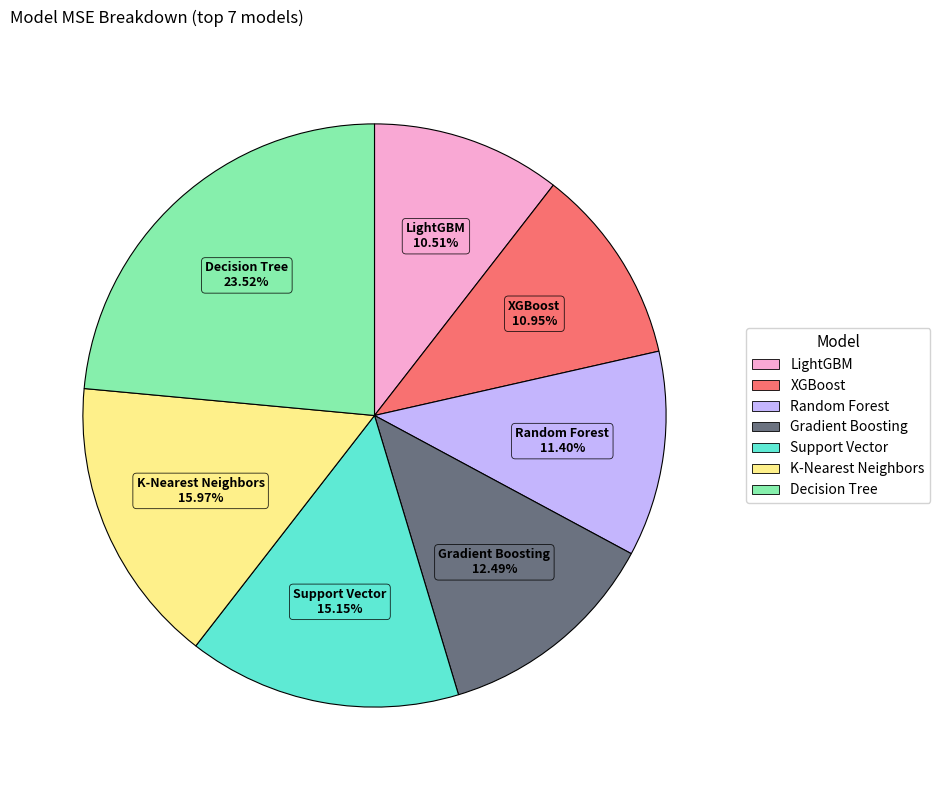

To the nearest percent, what percentage of the pie is Gradient Boosting?

12%